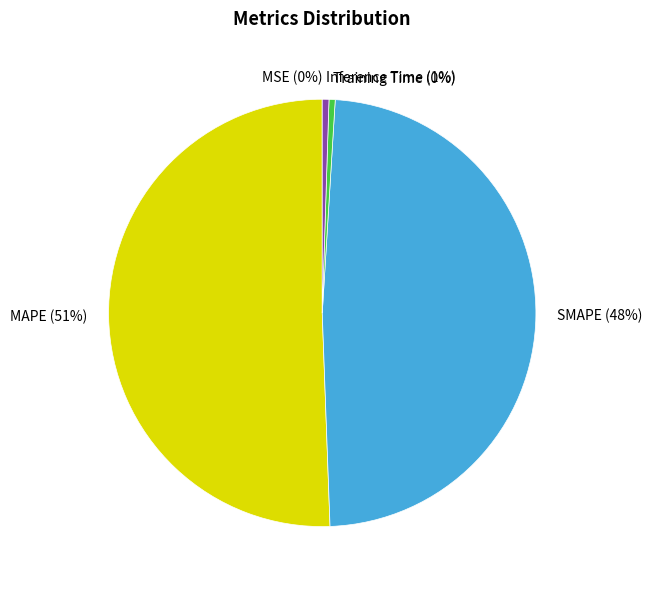

Which category has the biggest portion of the pie?

MAPE